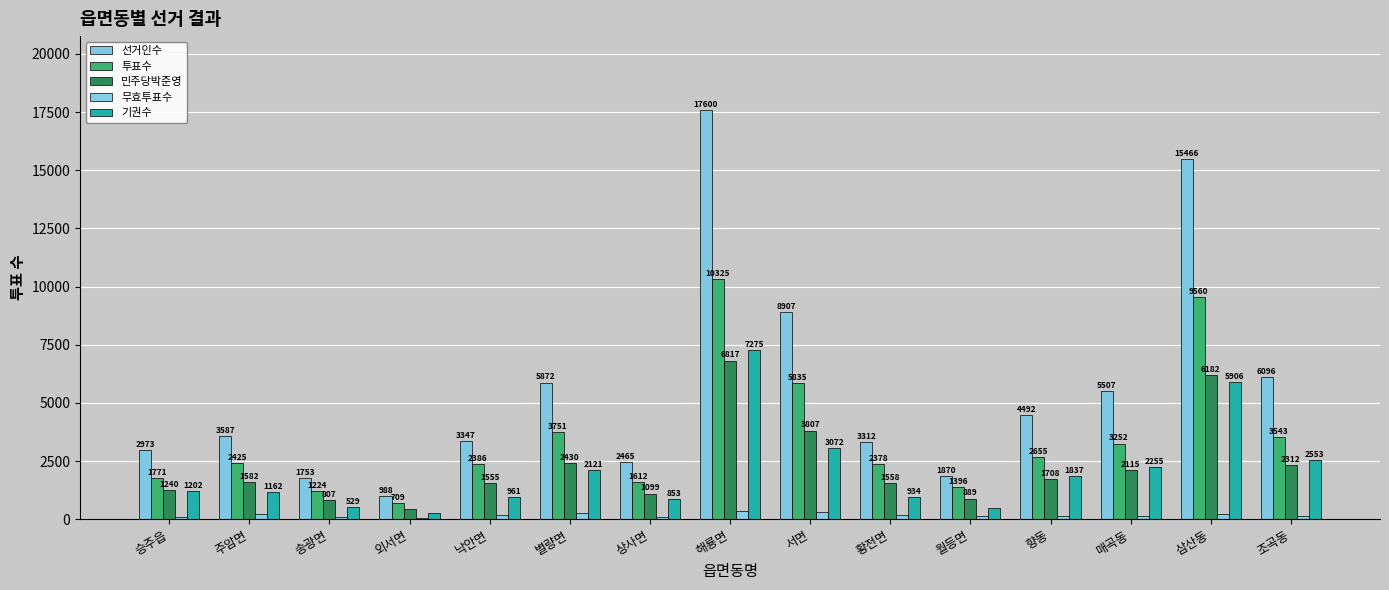

How many bars are there in total?

75